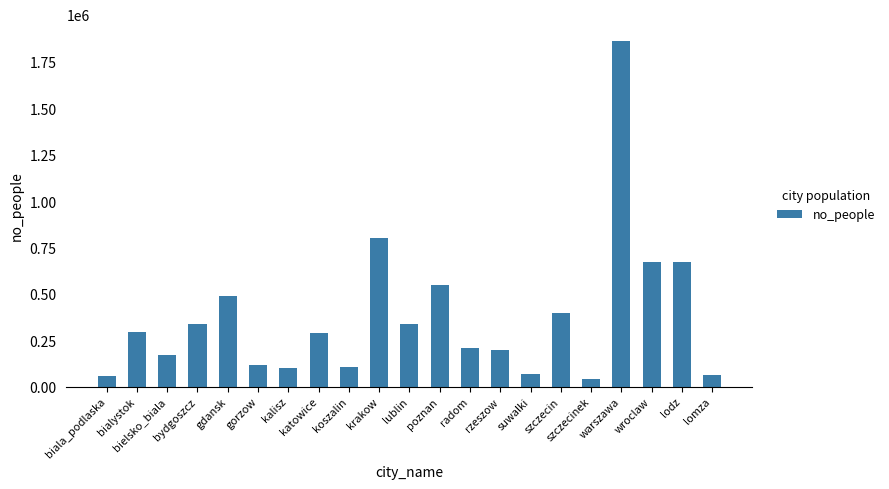

At which category does the chart reach its peak across all series?

warszawa